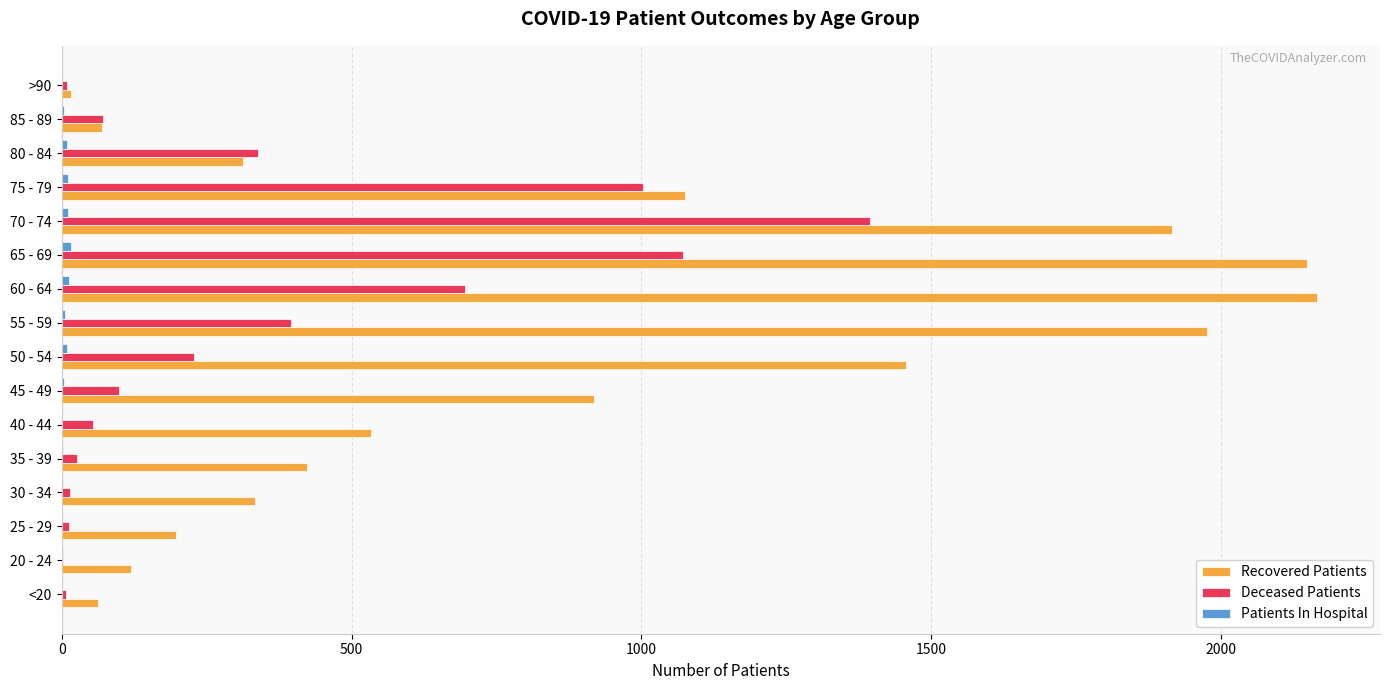

Which series changed the most between 50 - 54 and 55 - 59?

Recovered Patients